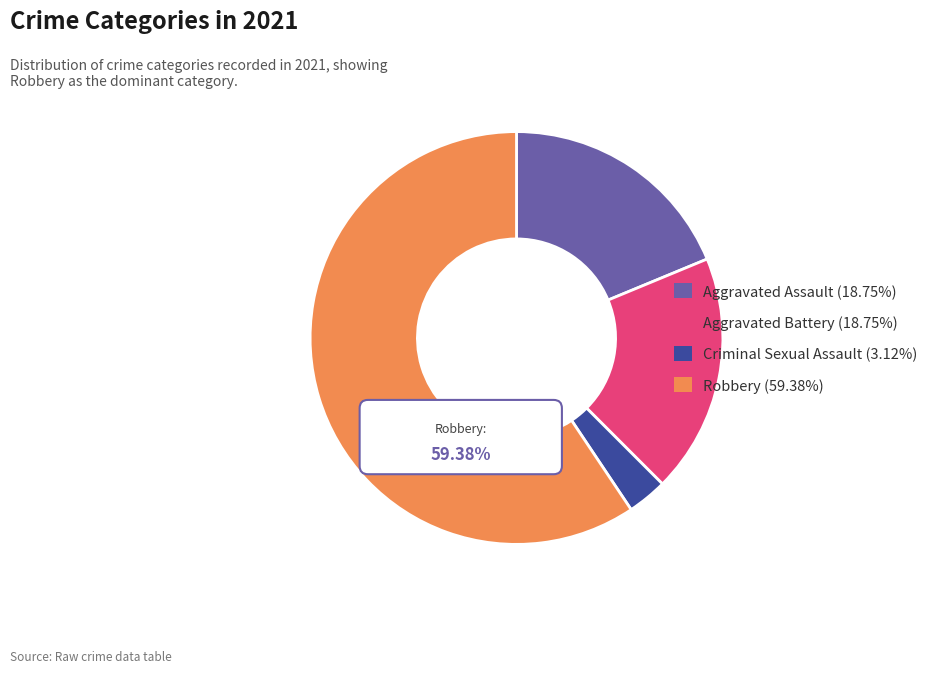

What percentage is the Criminal Sexual Assault slice, to the nearest percent?

3%